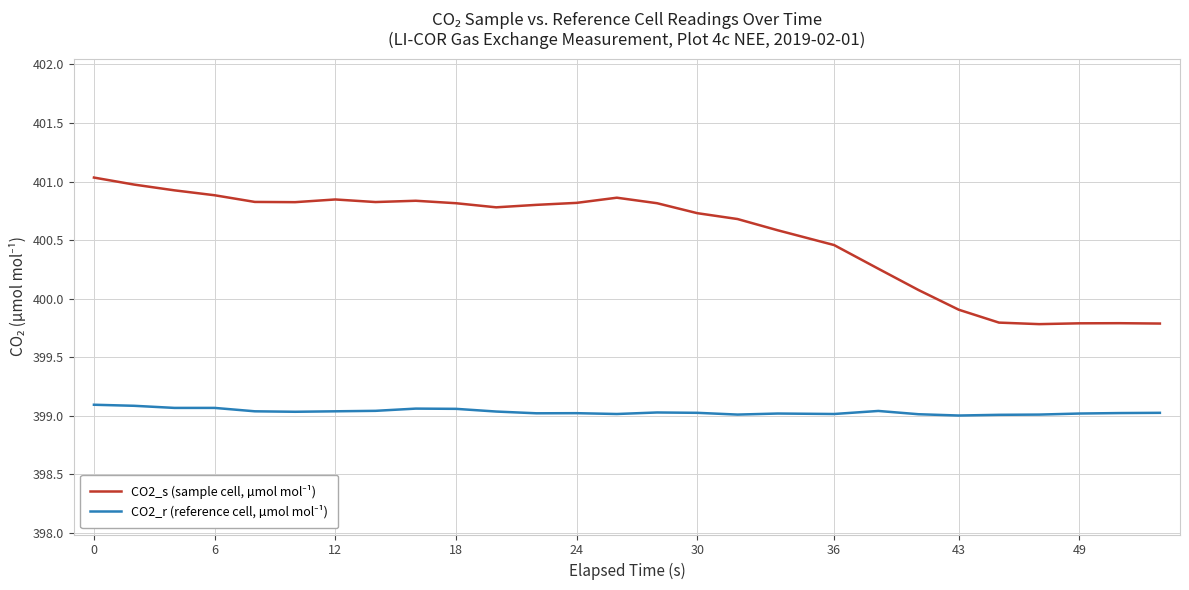

What is the maximum value shown in the chart?

401.0